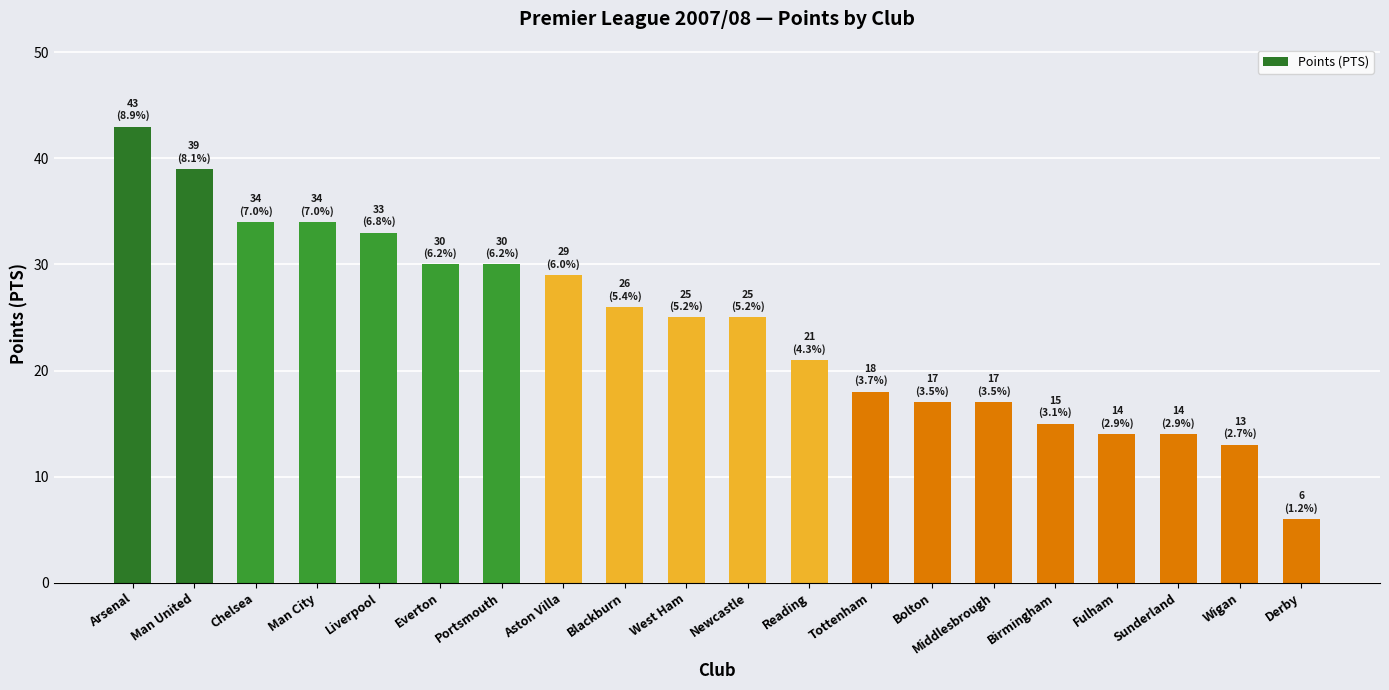

Does the chart contain stacked bars?

No